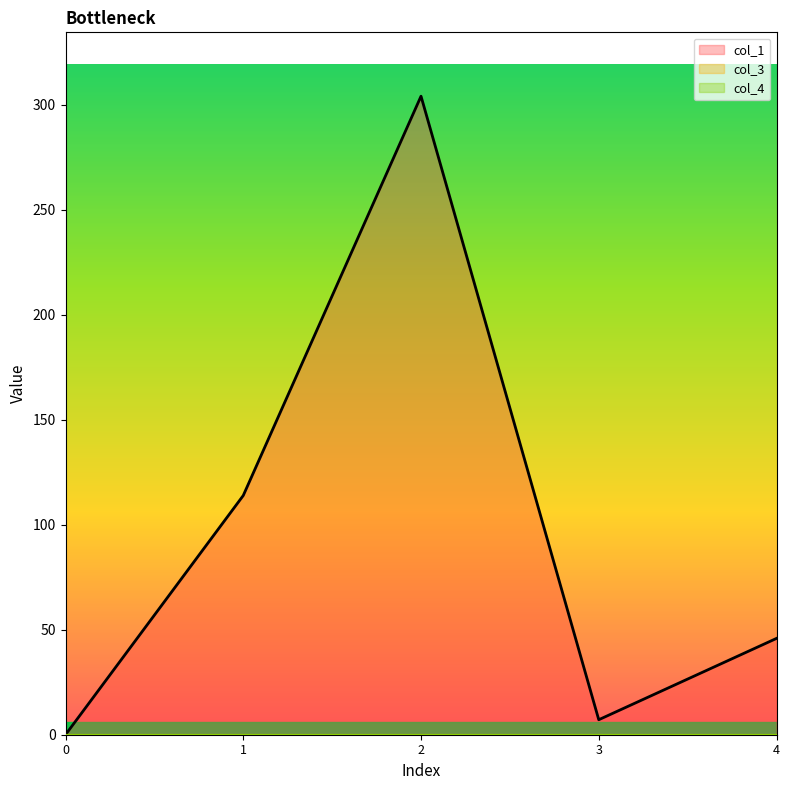

How many distinct data groups are displayed?

3